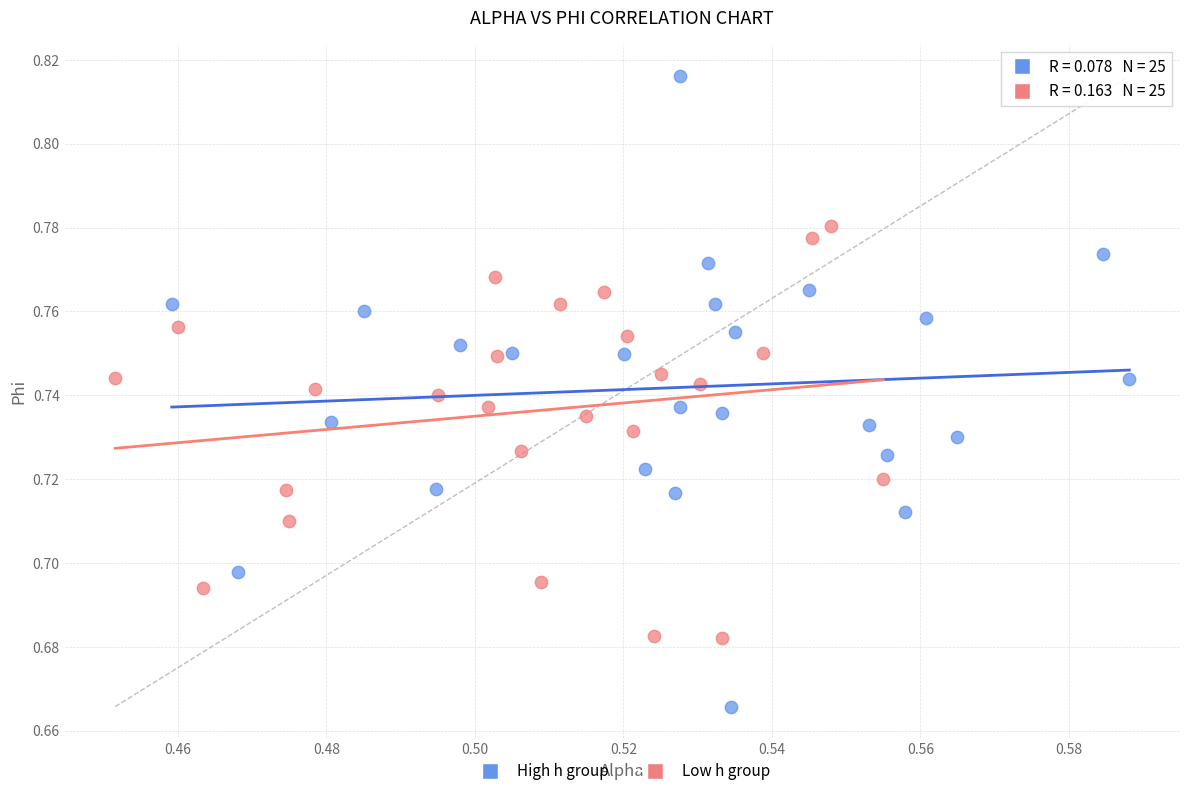

Which series reaches the maximum Y coordinate?

High h group